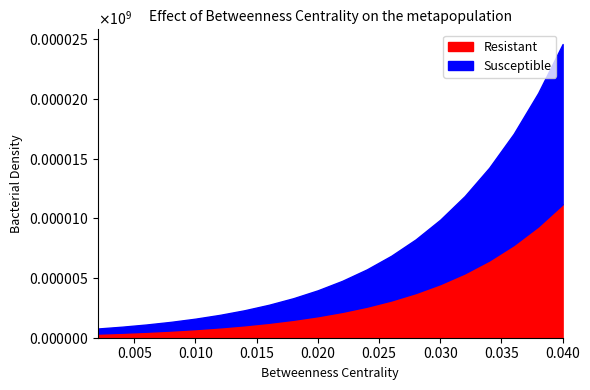

What value does the Resistant series have at 5?

870.9